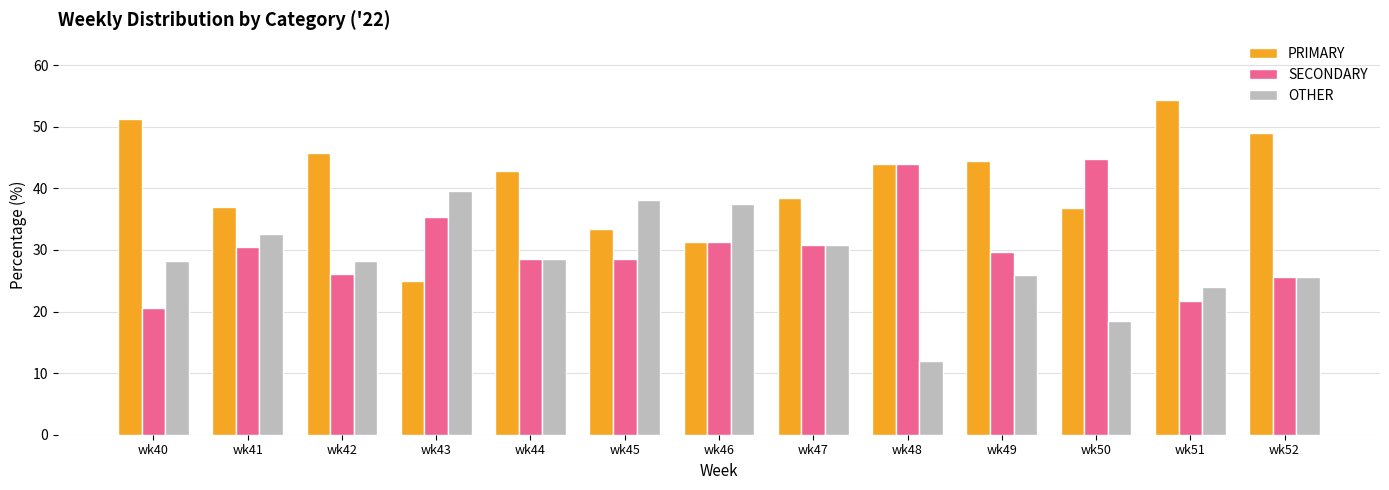

What is the difference between the highest and lowest values at wk52?

23.4